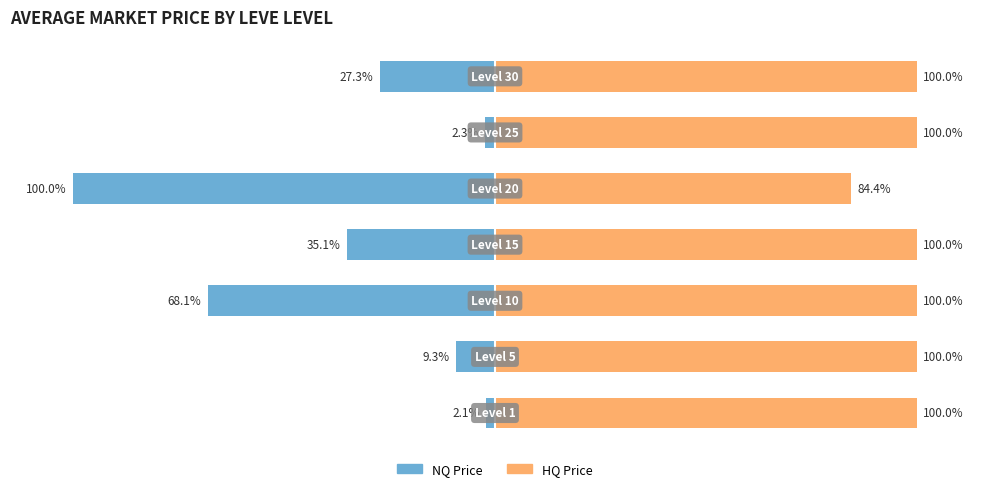

What are all the series names shown in the legend?

NQ Price, HQ Price